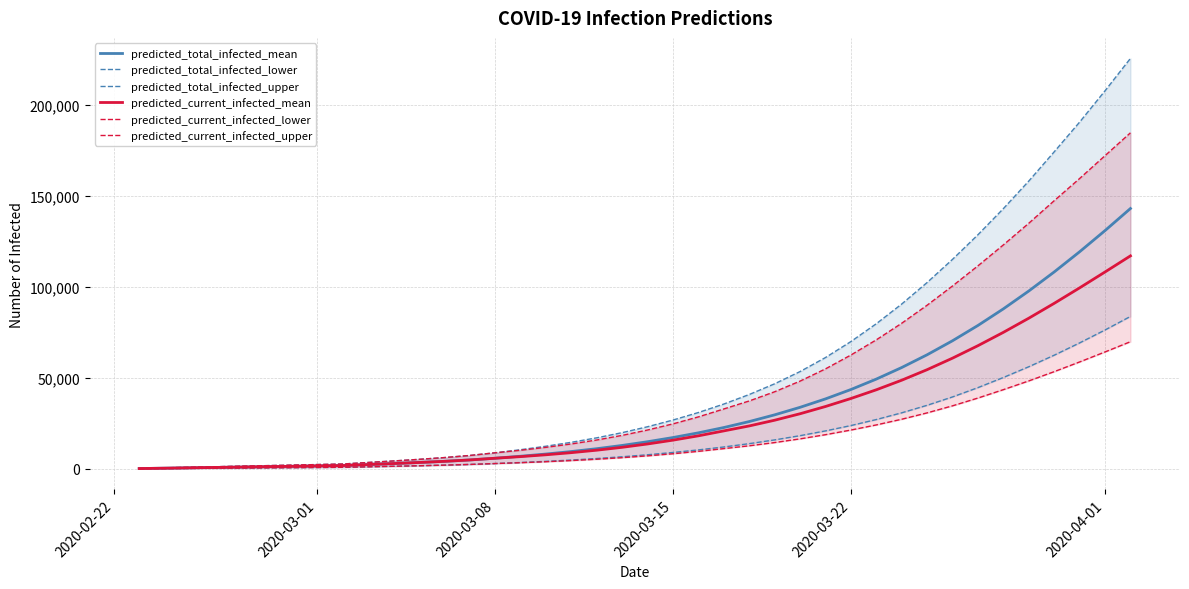

What is the maximum value for predicted_total_infected_mean?

143121